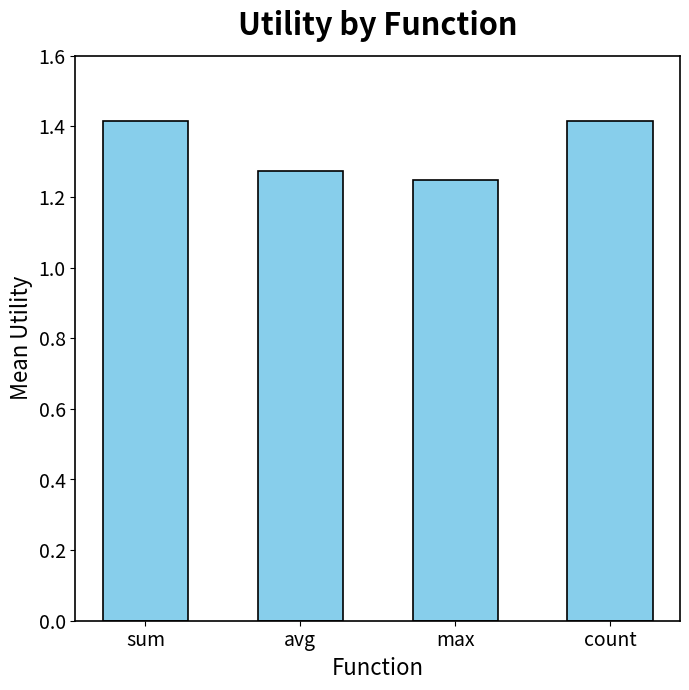

At which label is the value closest to 1?

max